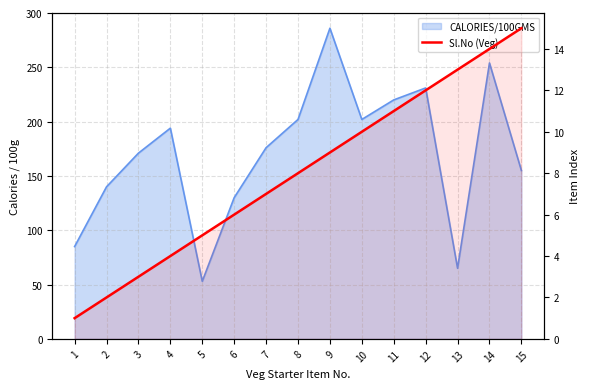

Does the chart have visible grid lines?

Yes